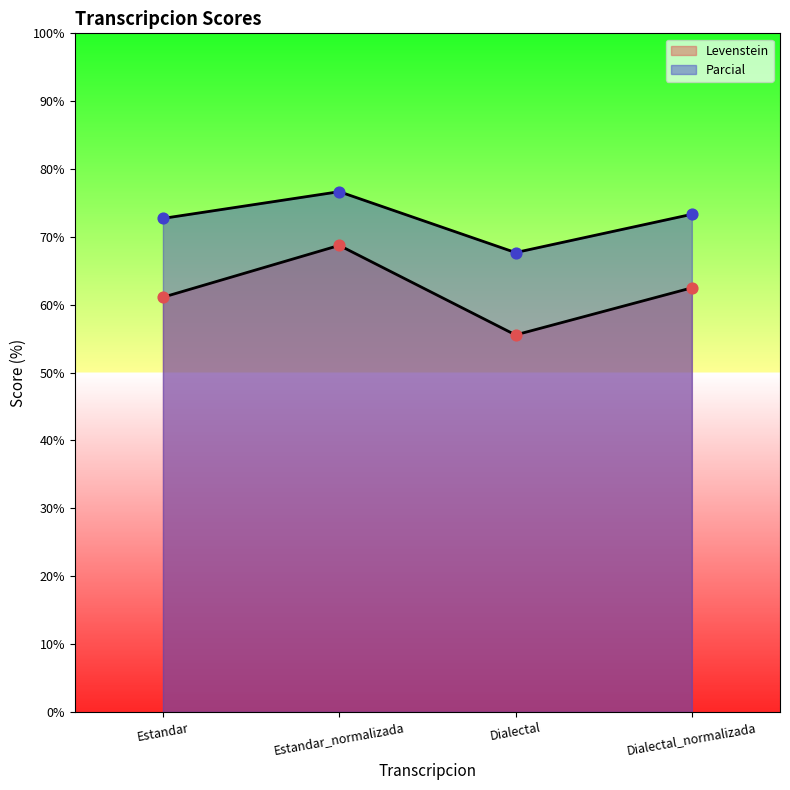

Is the value of Levenstein at Estandar greater than the value of Parcial at Dialectal_normalizada?

No